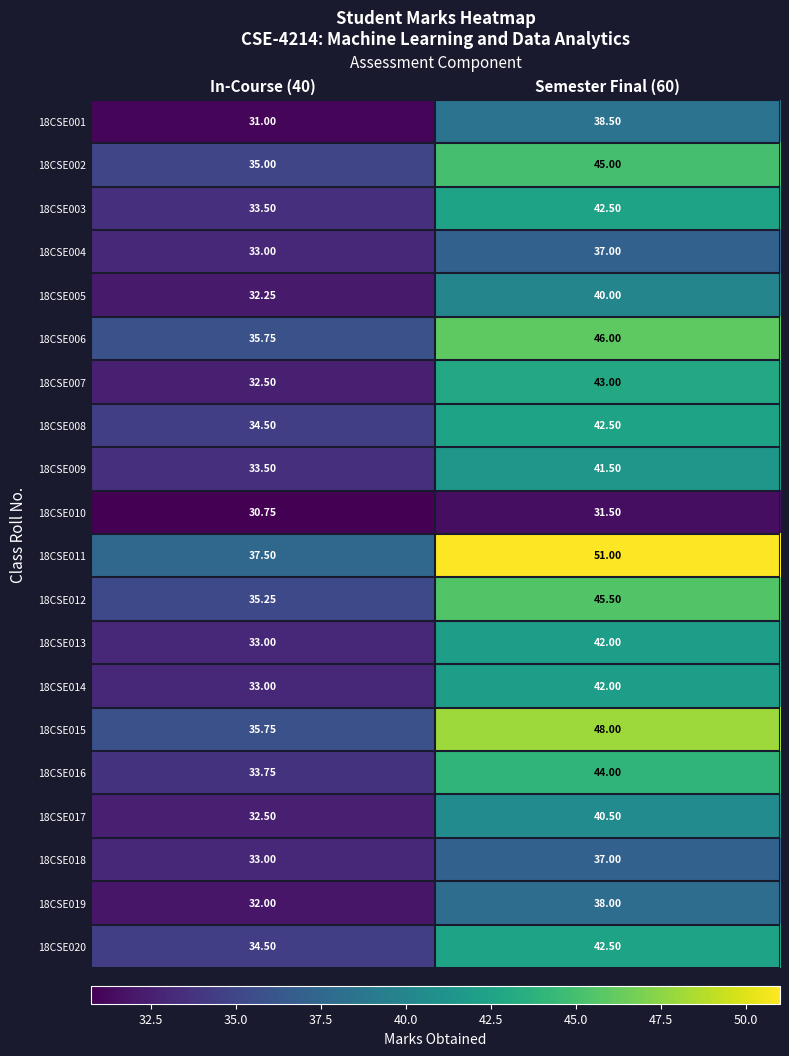

Which series has the widest spread of values?

18CSE011